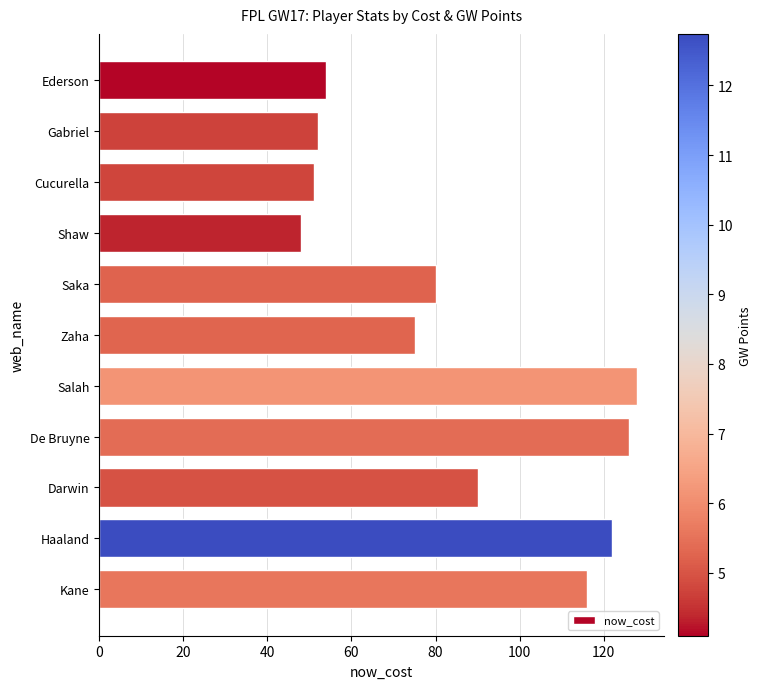

What is the difference between the maximum and minimum values?

80